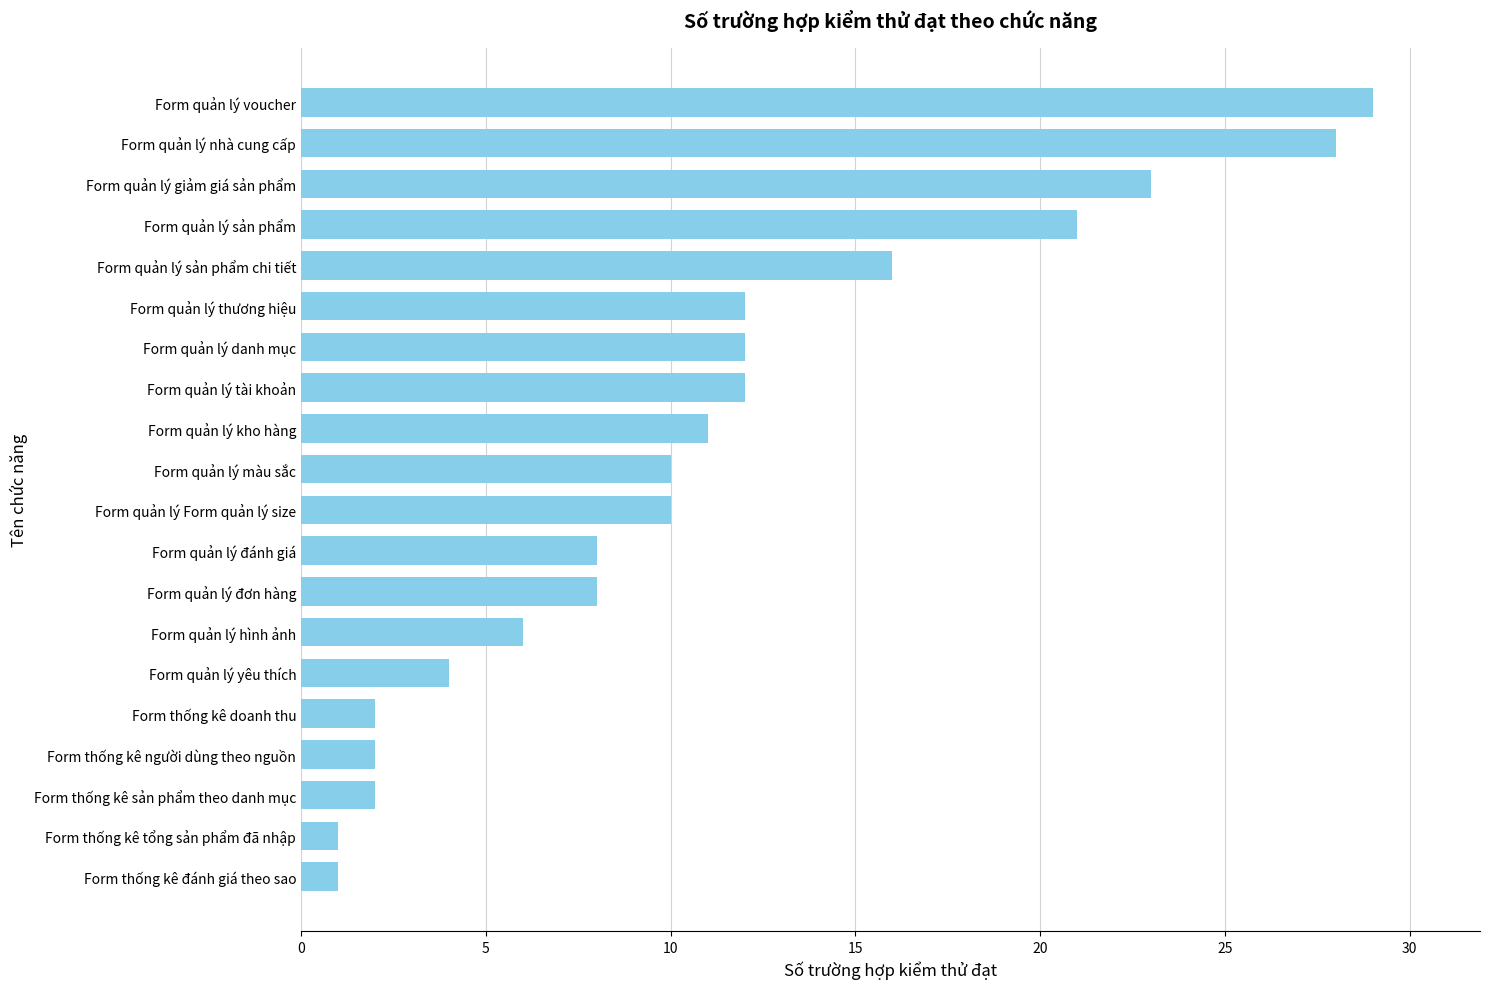

Which category has the highest value across all series?

Form quản lý voucher